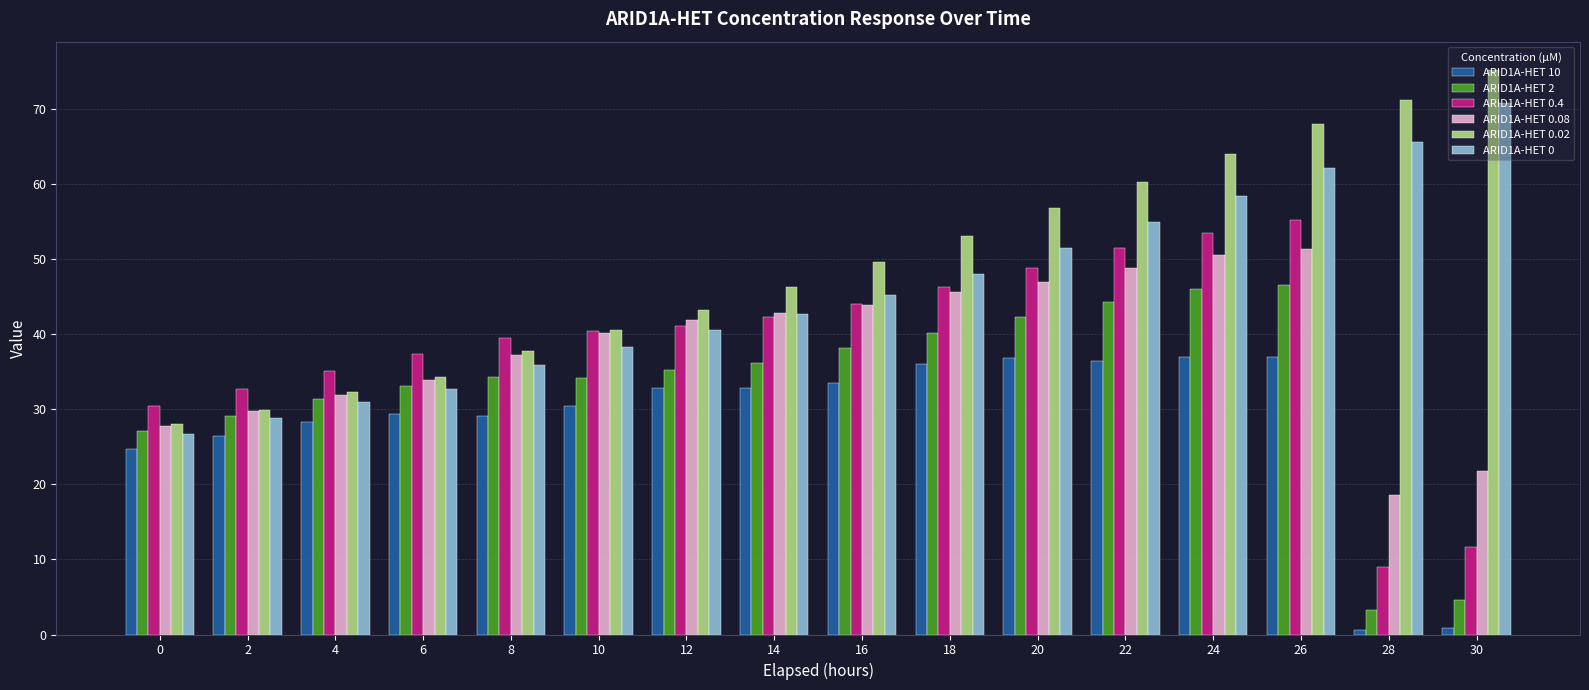

Which series has the largest total across all categories?

ARID1A-HET 0.02